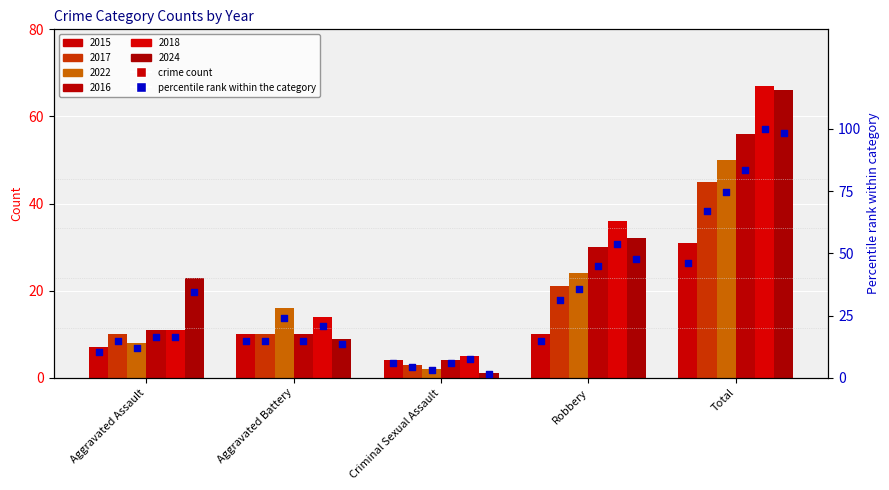

At which category is the sum across all series the highest?

Total